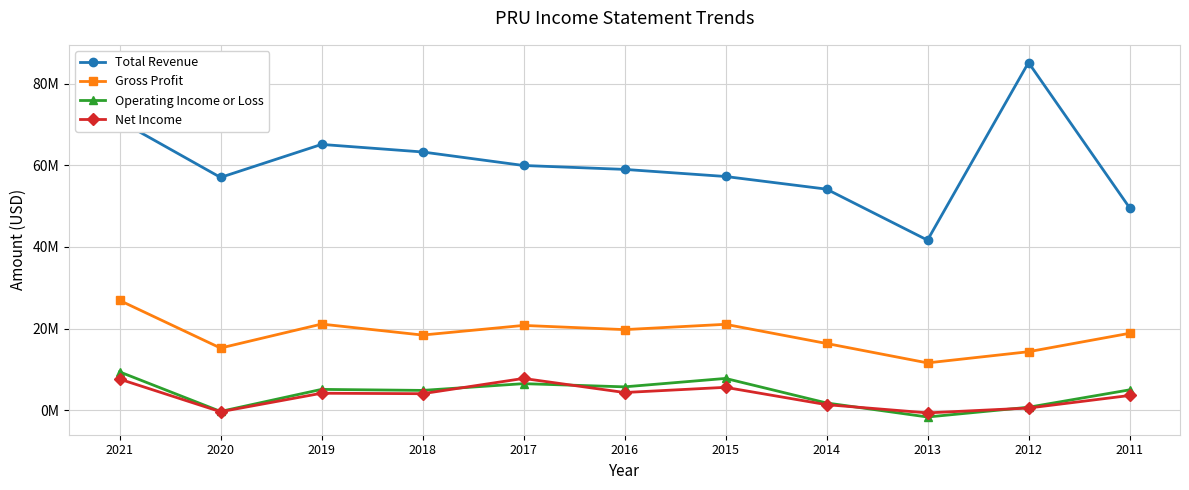

What is the minimum value for Total Revenue?

41660000